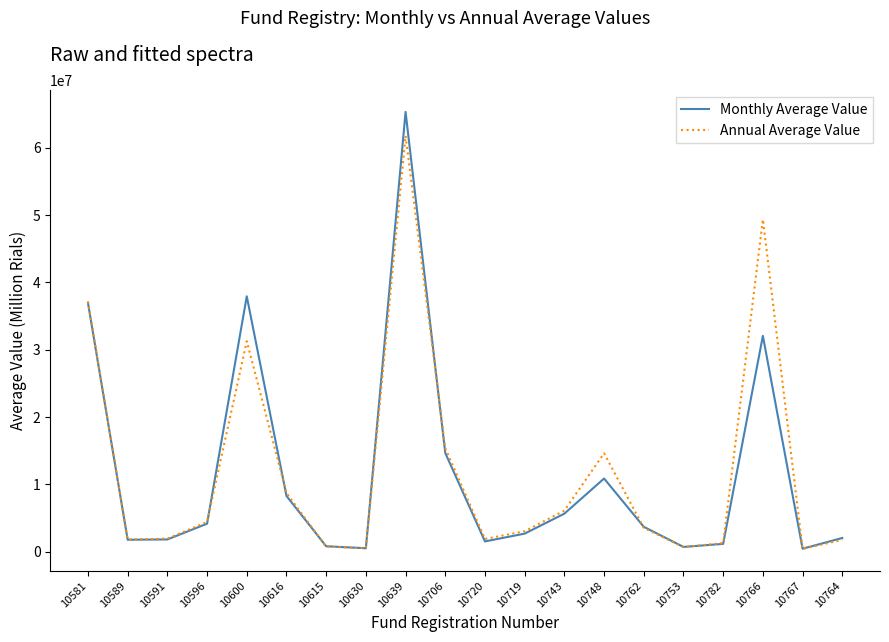

In Monthly Average Value, how many points are lower than both neighbors (excluding endpoints)?

5